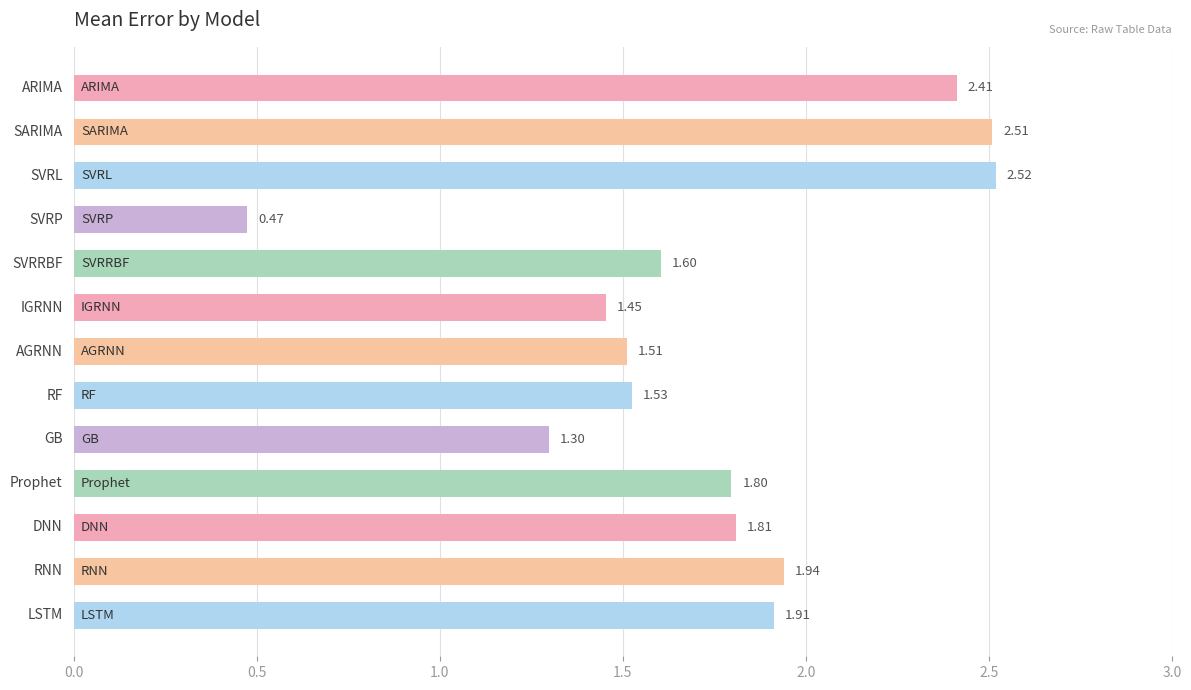

What is the difference between the second highest and minimum values?

2.0